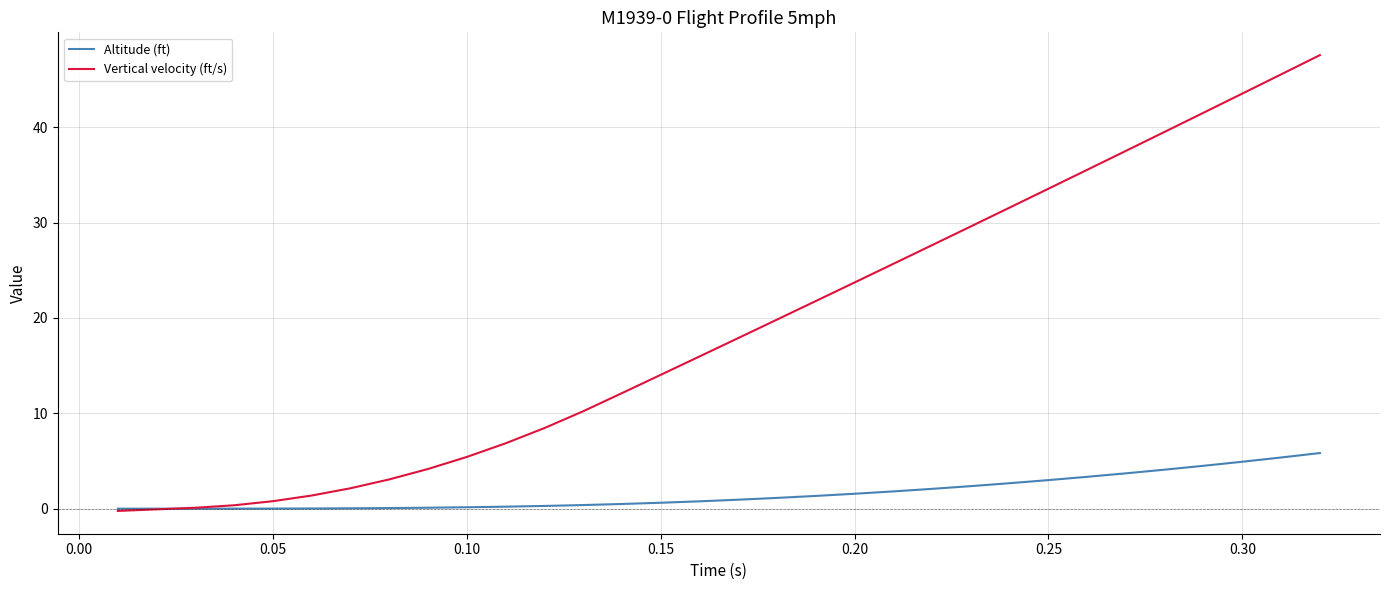

Rank the series by their average value, from highest to lowest.

Vertical velocity (ft/s), Altitude (ft)